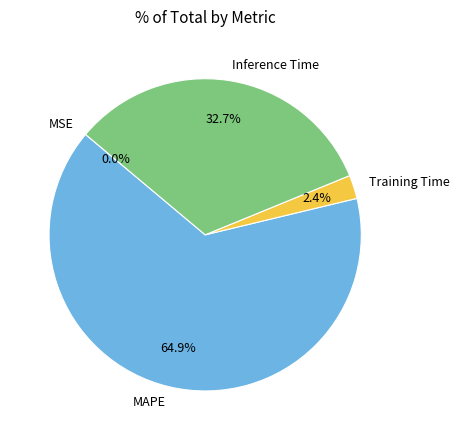

What percentage do Inference Time and Training Time together represent?

35.1%